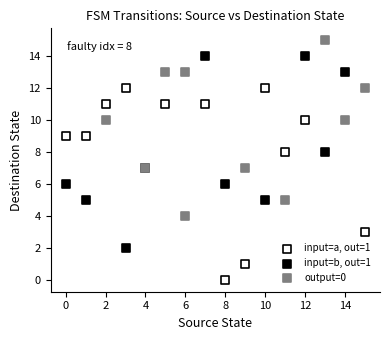

Which series reaches the minimum Y coordinate?

input=a, out=1